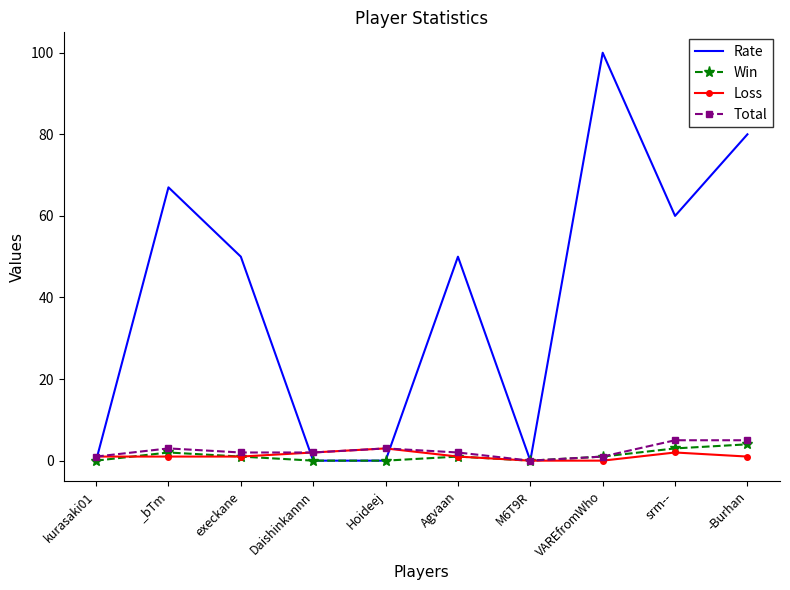

Between Agvaan and srm--, which series saw the biggest shift?

Rate